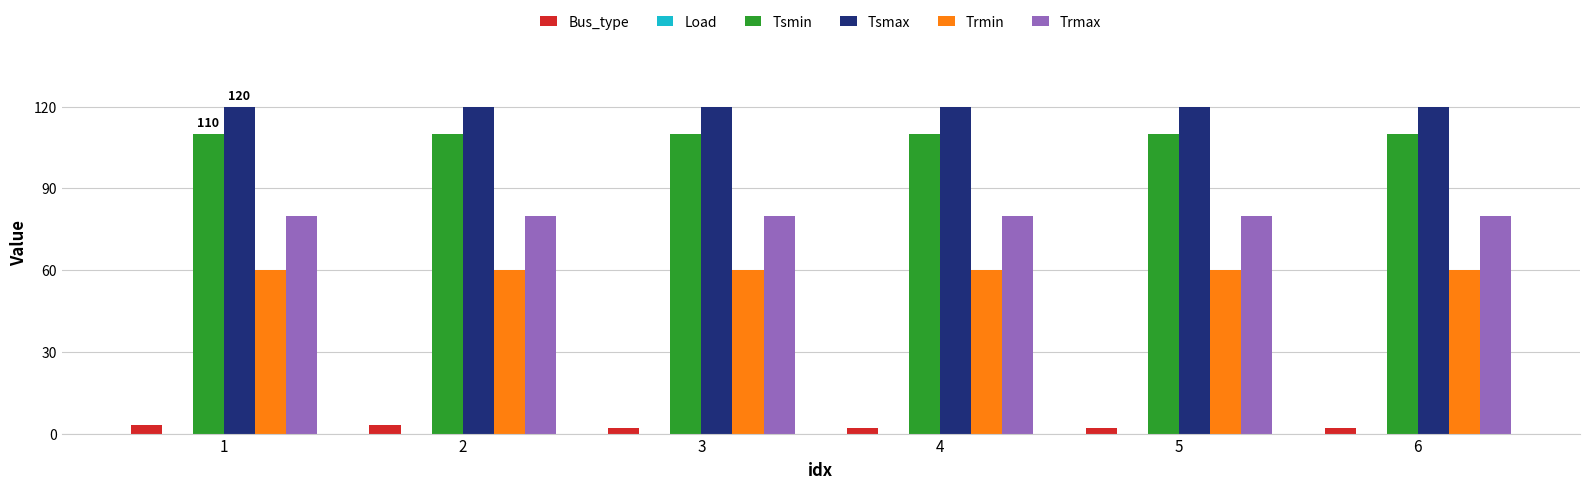

What is the sum of all Tsmin values?

660